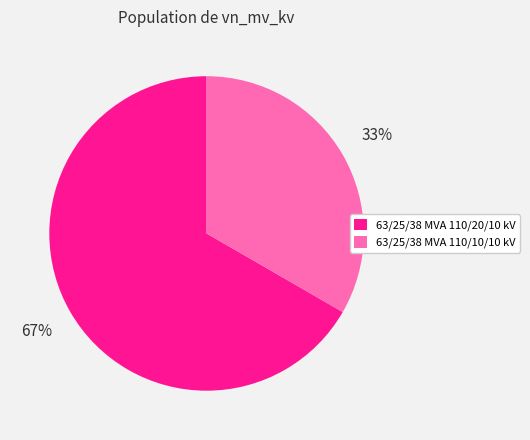

Which slice represents more than half of the pie?

63/25/38 MVA 110/20/10 kV